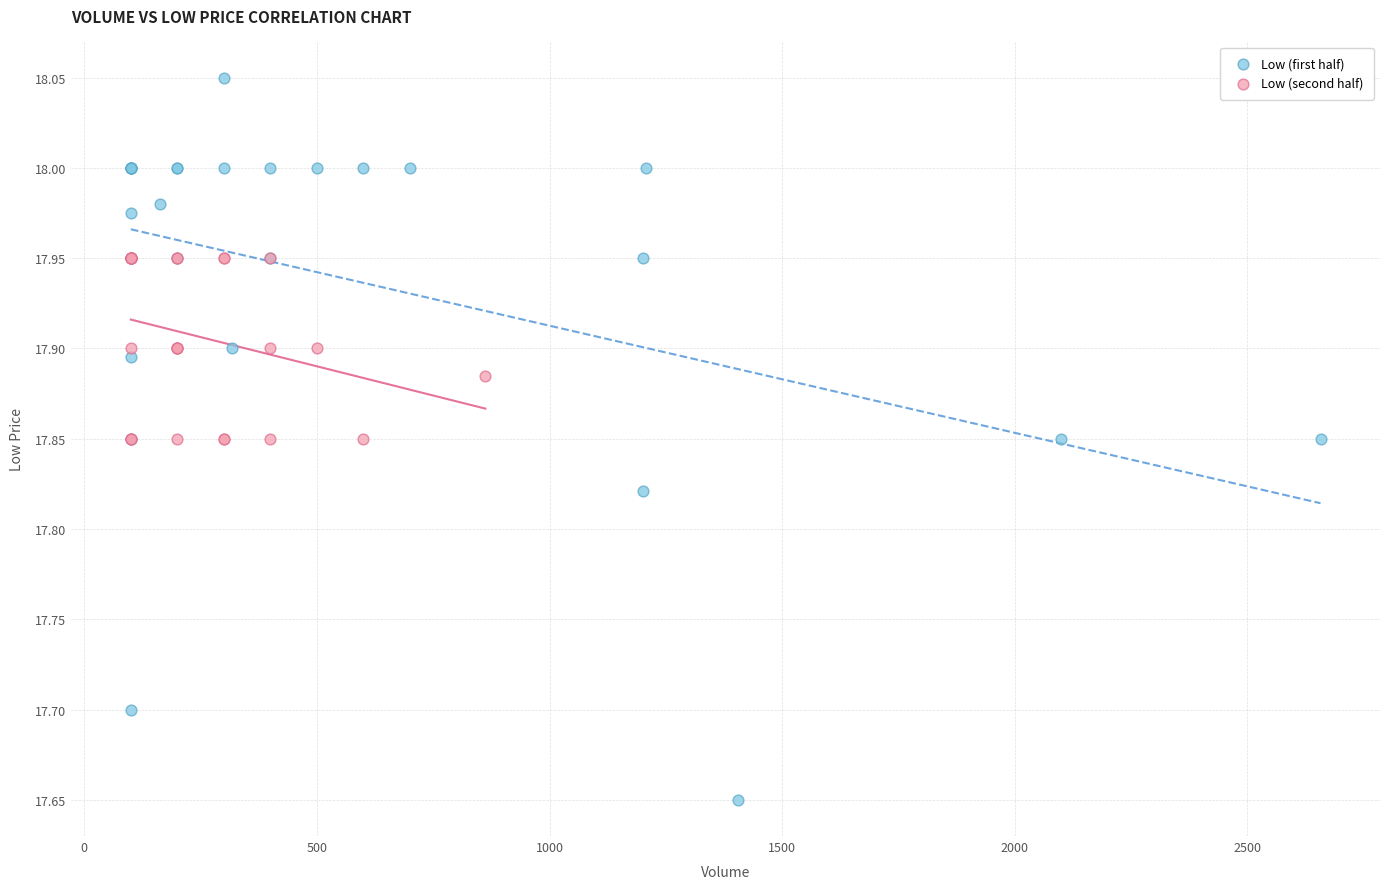

Which series contains the highest Y value?

Low (first half)